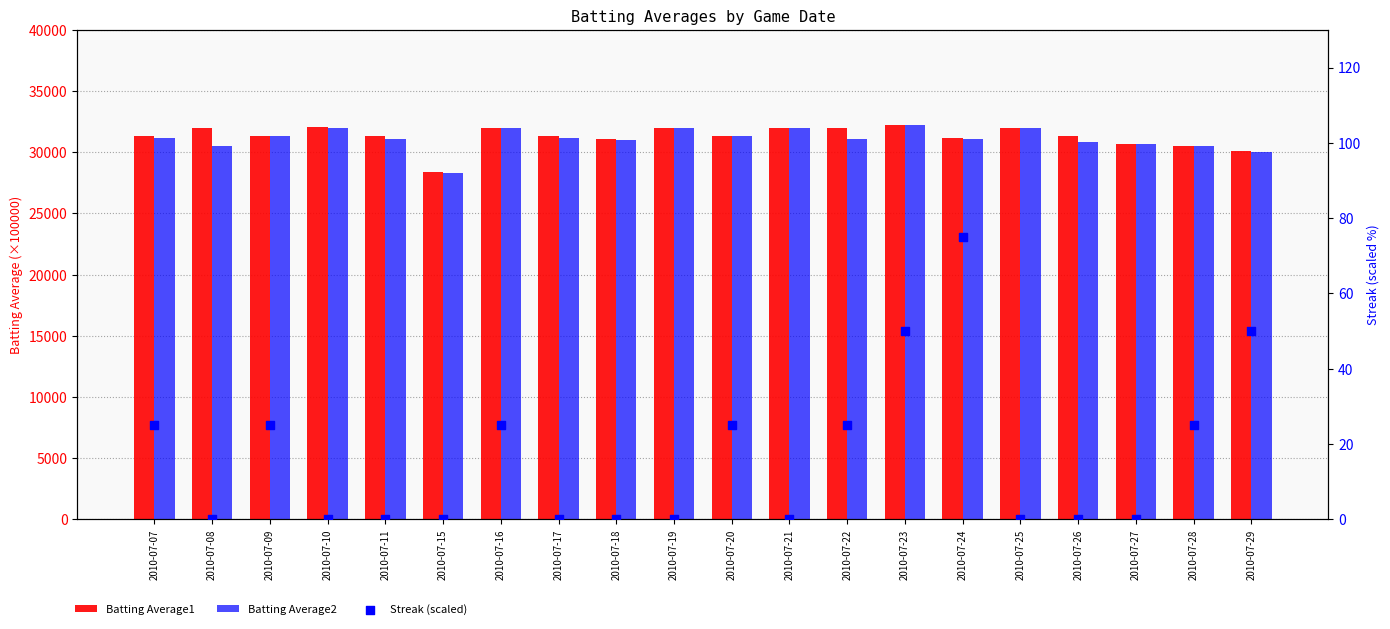

At which category is the sum across all series the highest?

2010-07-23